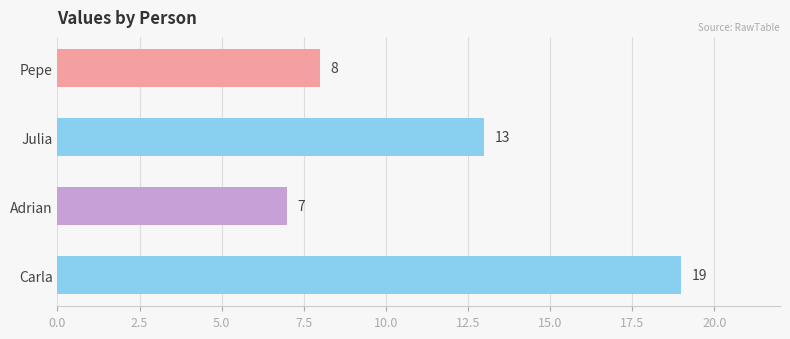

What is the sum of all values?

47